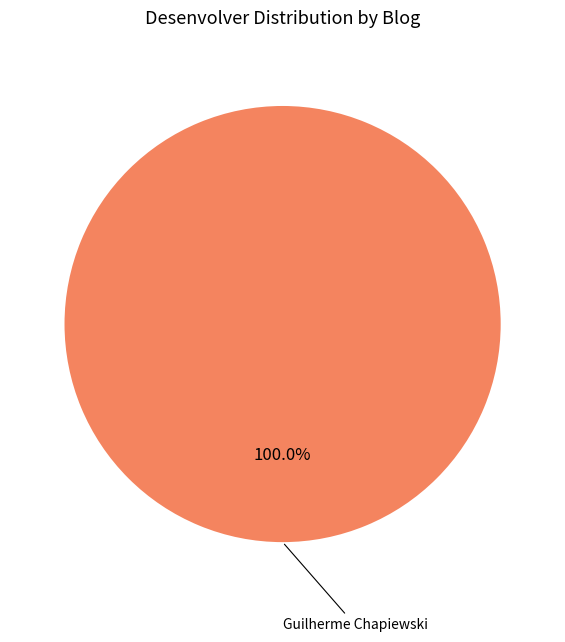

Does any single category account for the majority?

Yes